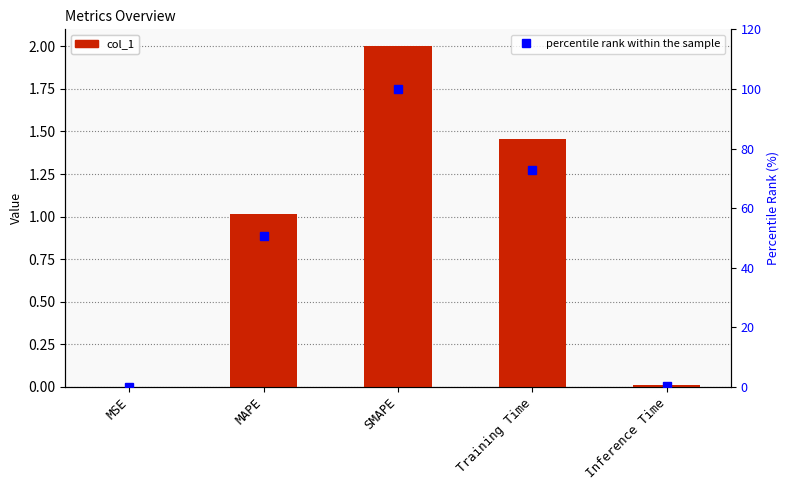

What is the greatest value displayed?

100.0